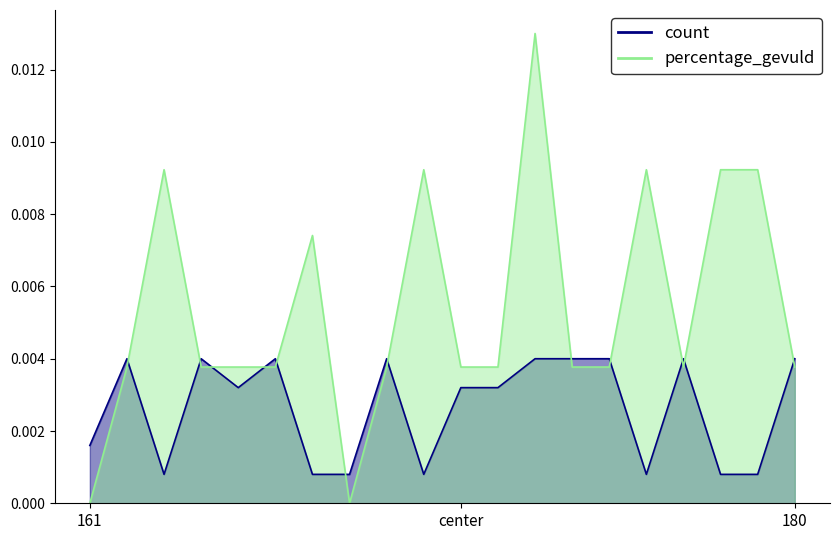

How many categories are shown in the chart?

20